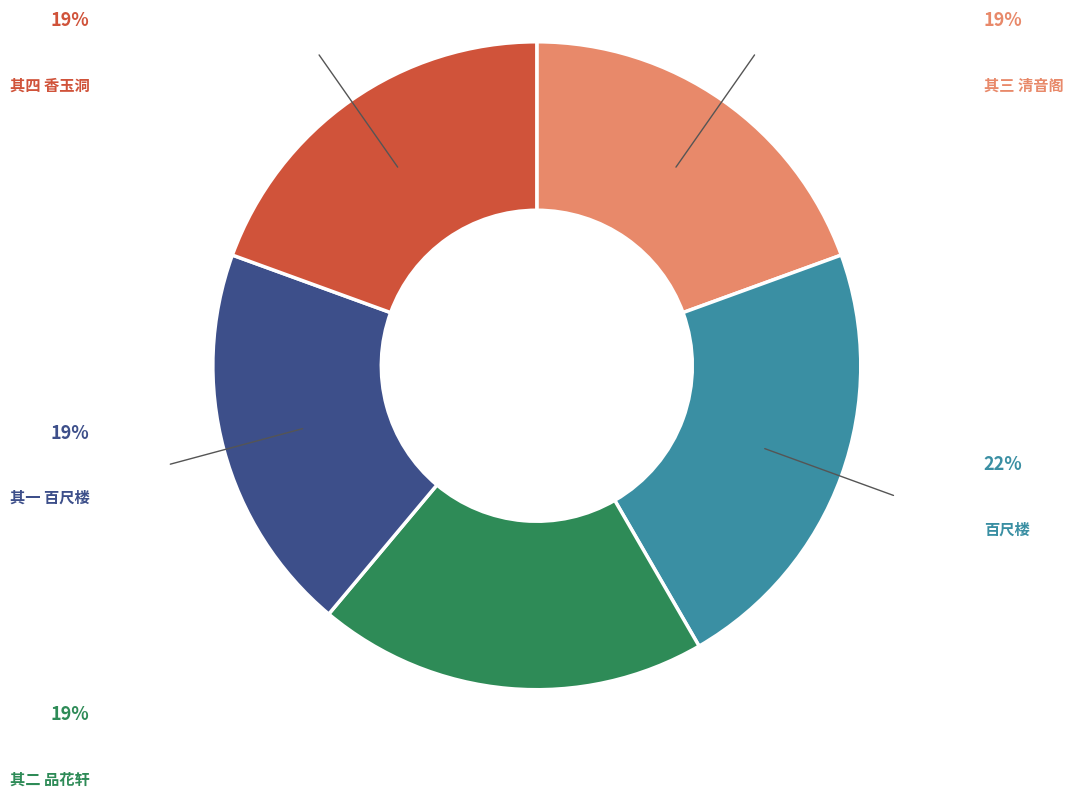

How many slices are in this pie chart?

5